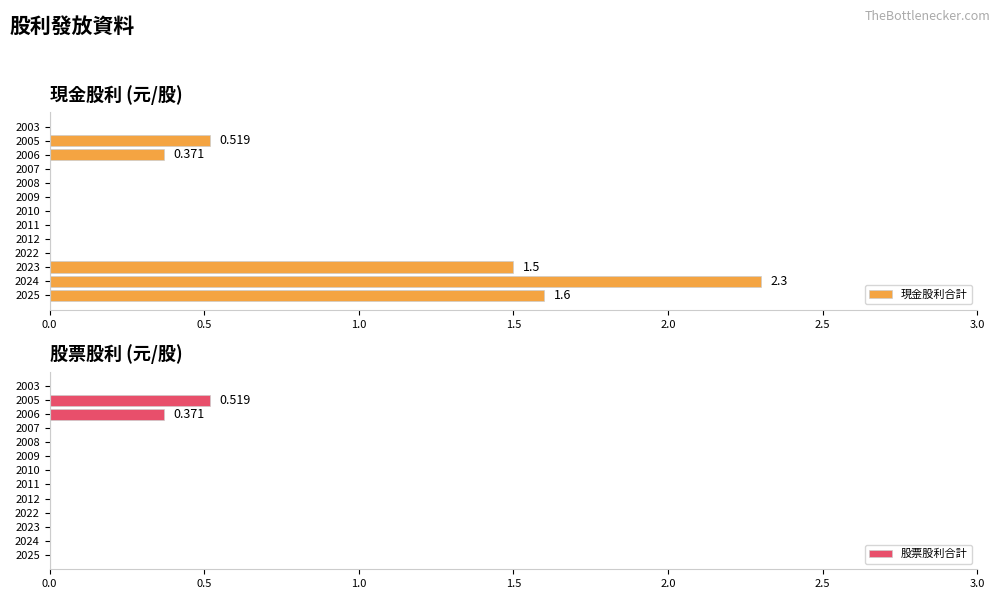

At how many categories does at least one series exceed 0?

5